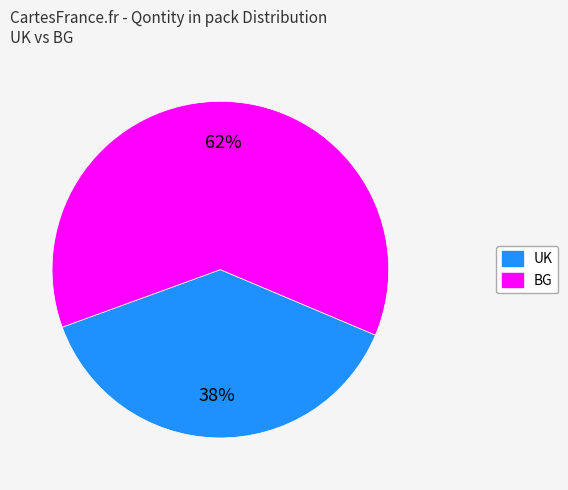

Which has a higher value, UK or BG?

BG